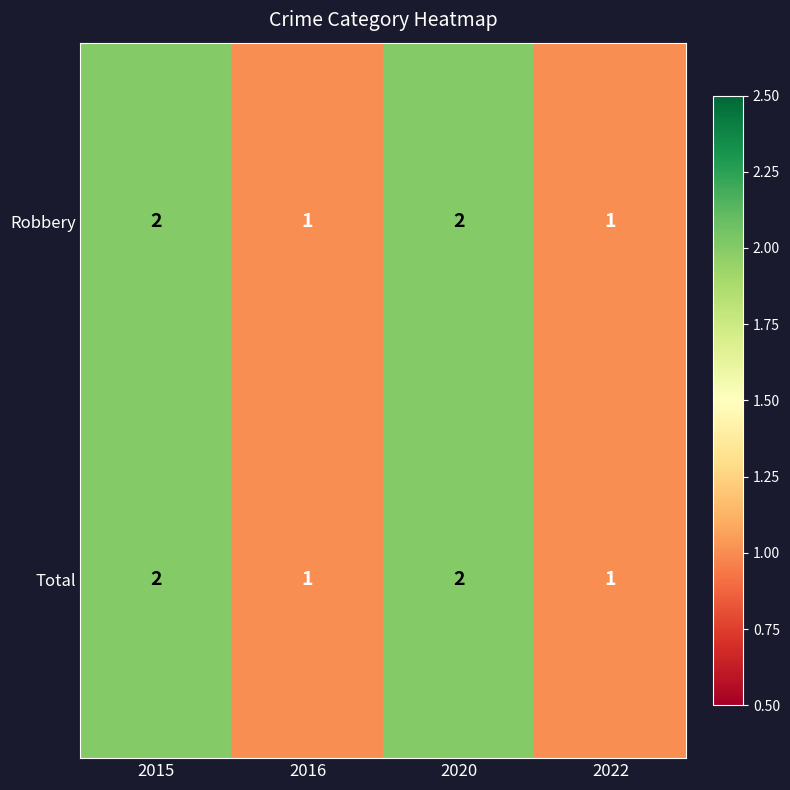

Is the value of Total at 2022 greater than the value of Robbery at 2020?

No